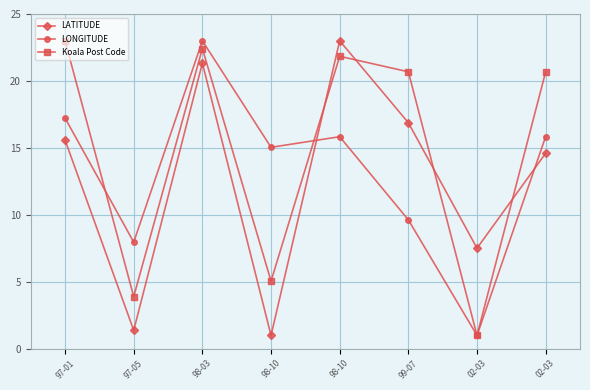

Is this an area chart (filled region under the line)?

No